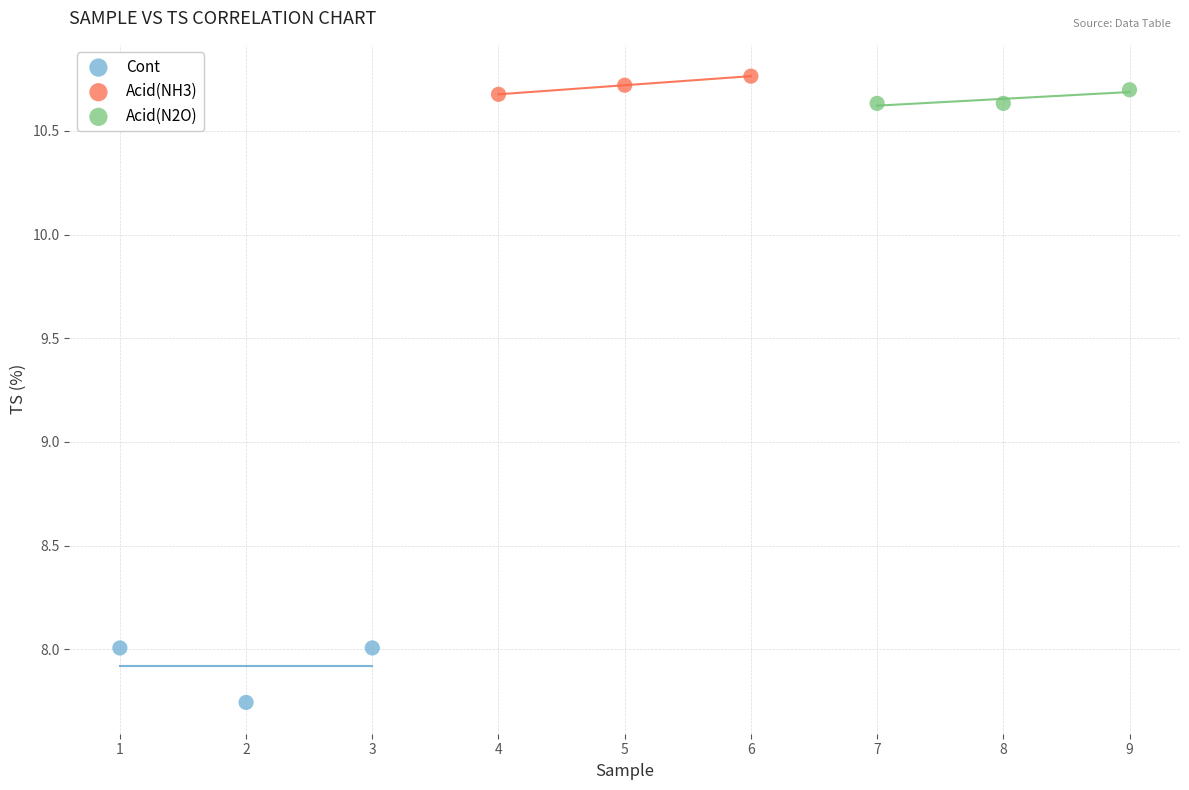

Which series reaches the minimum Y coordinate?

Cont